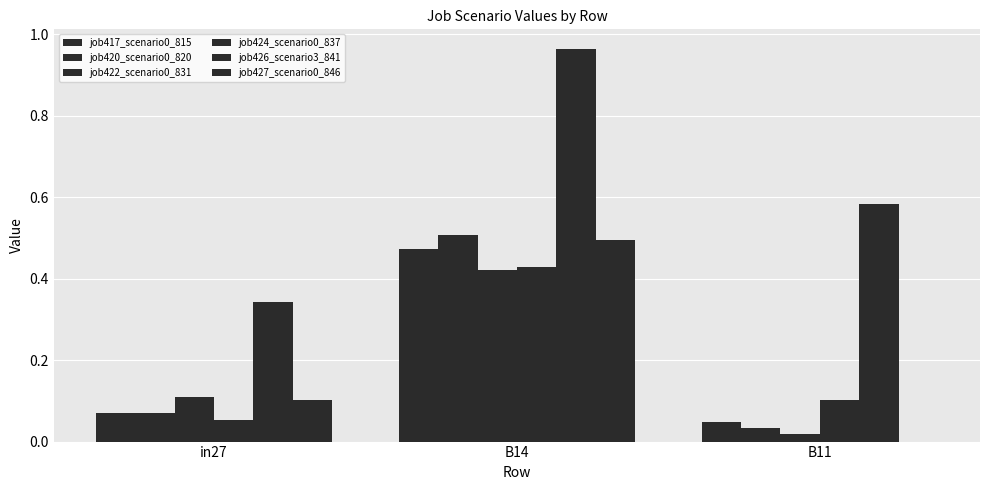

True or false: job422_scenario0_831 has a value of 0.1 at B14.

False